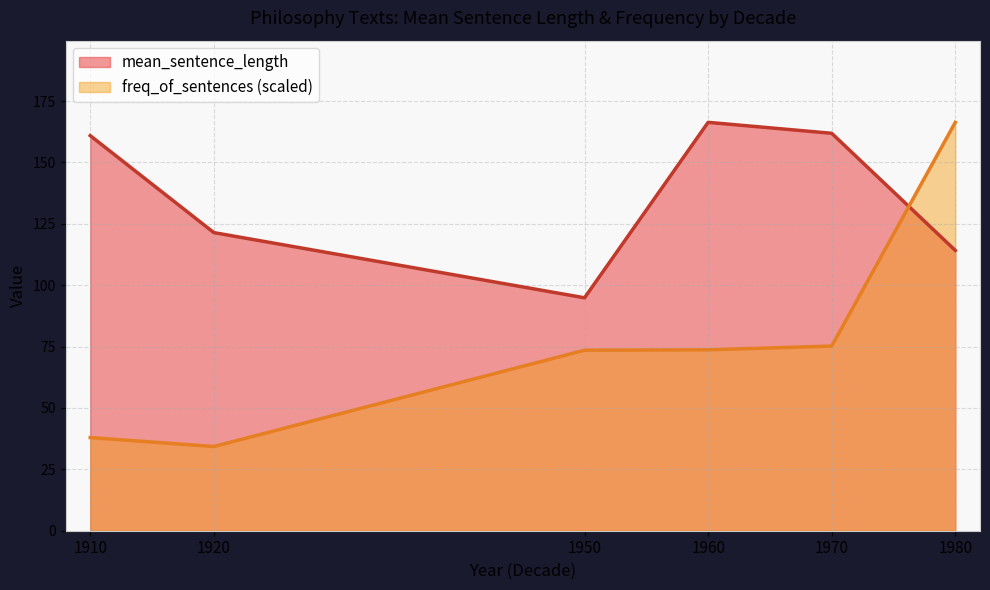

What is the difference between the maximum and minimum values in the mean_sentence_length series?

71.5